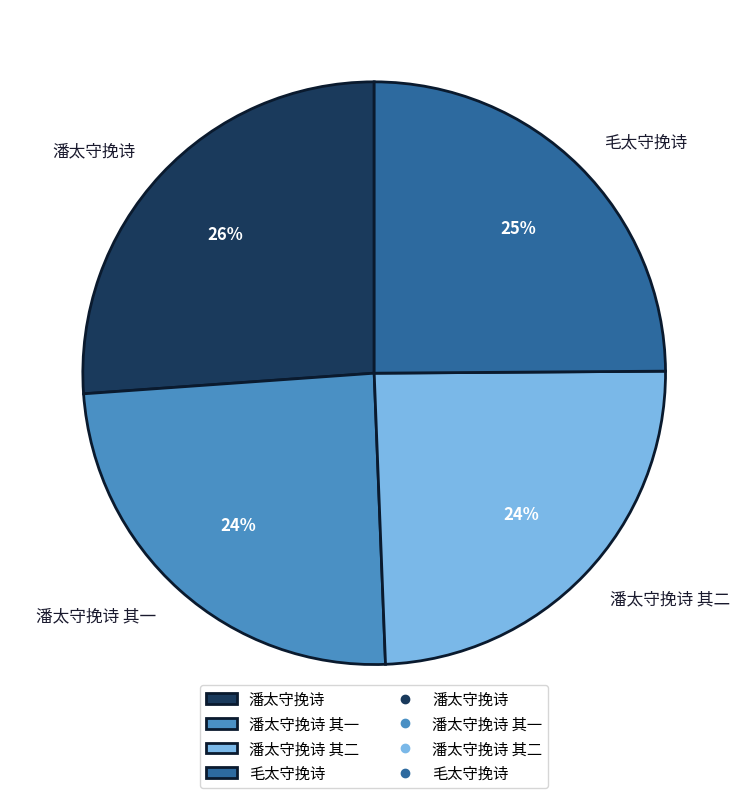

What is the largest slice in the pie chart?

潘太守挽诗